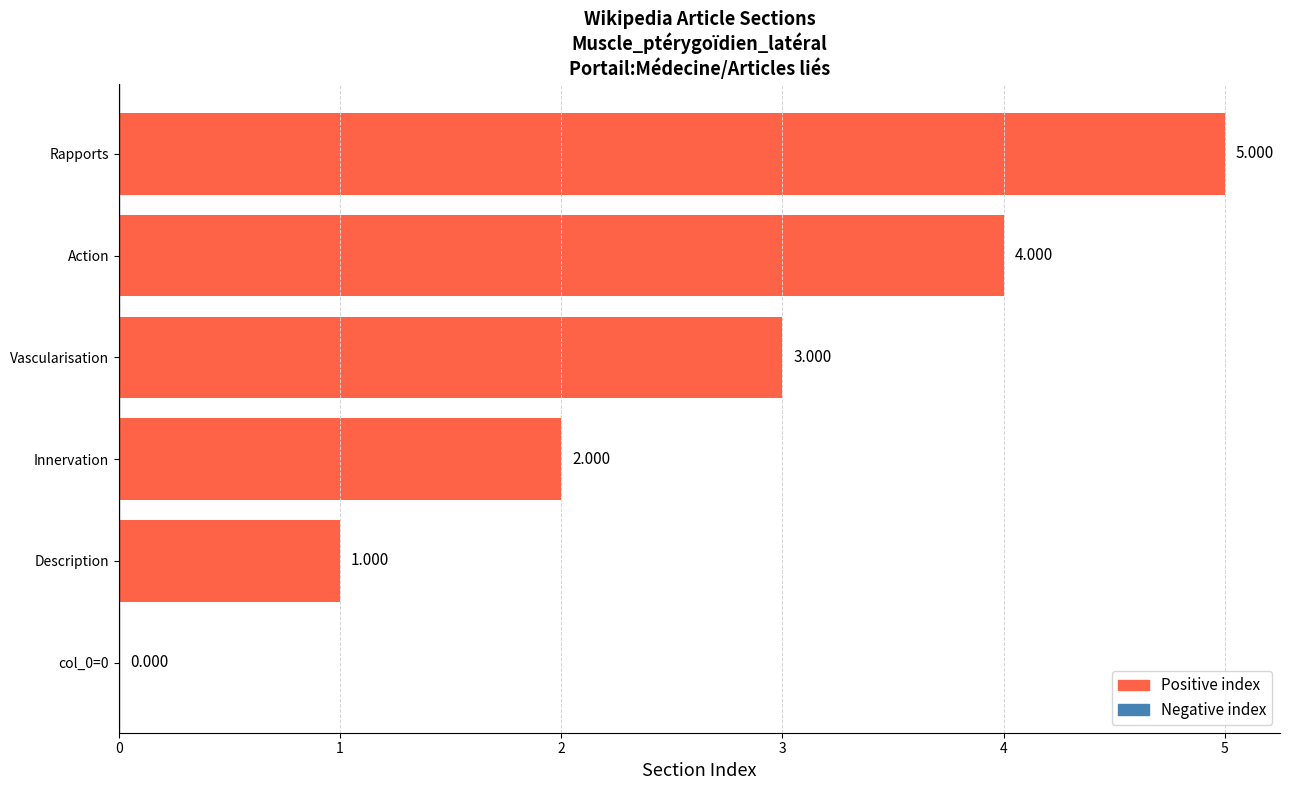

Which label corresponds to the largest value in the chart?

Rapports